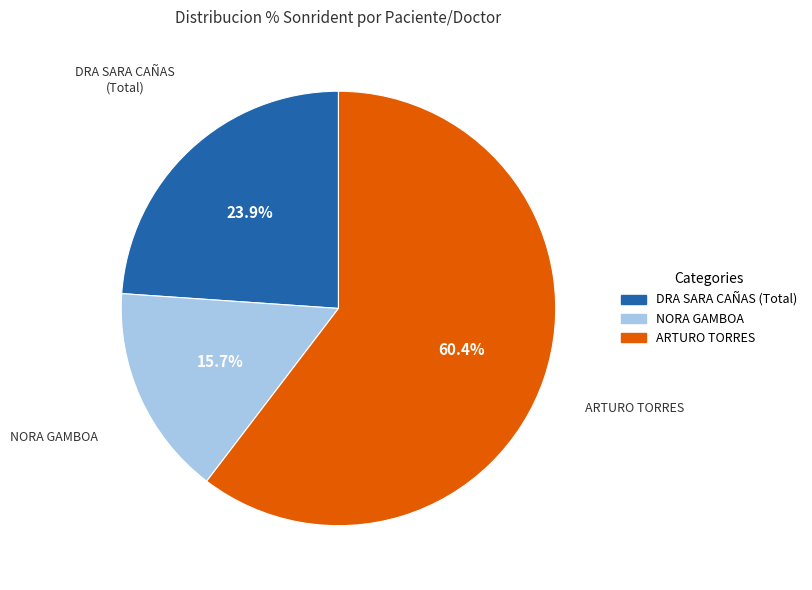

Is there any slice that represents more than half of the pie?

Yes